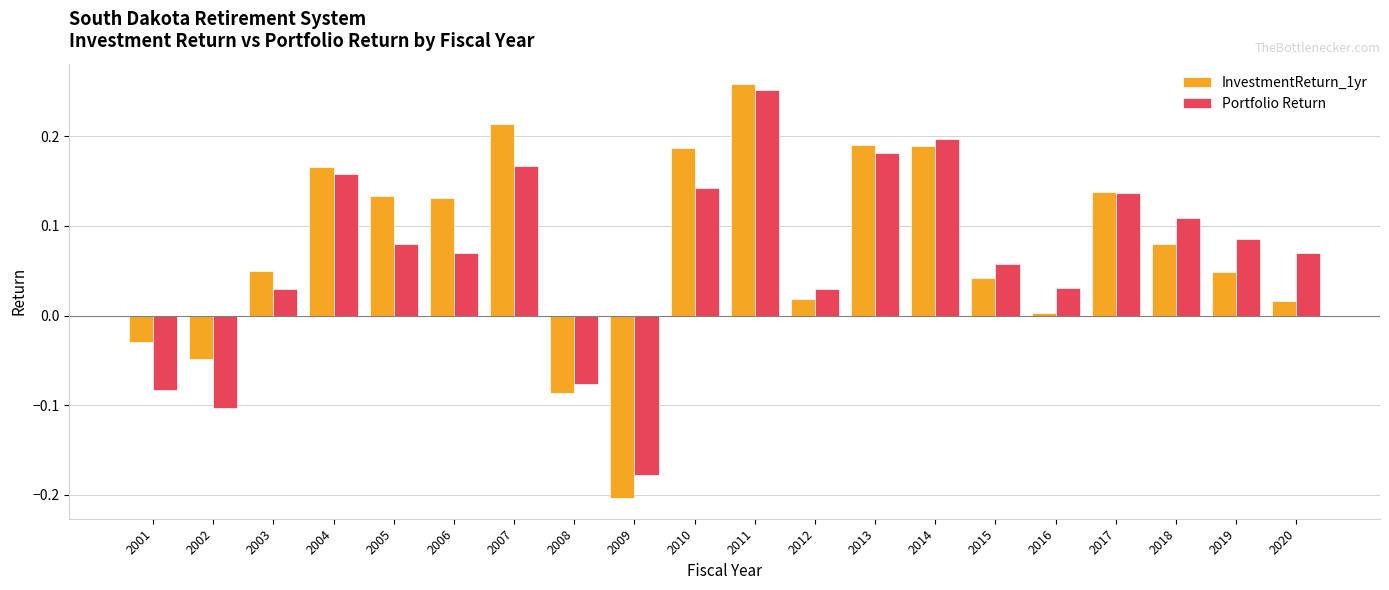

What is the total value across all series at 2011?

0.5